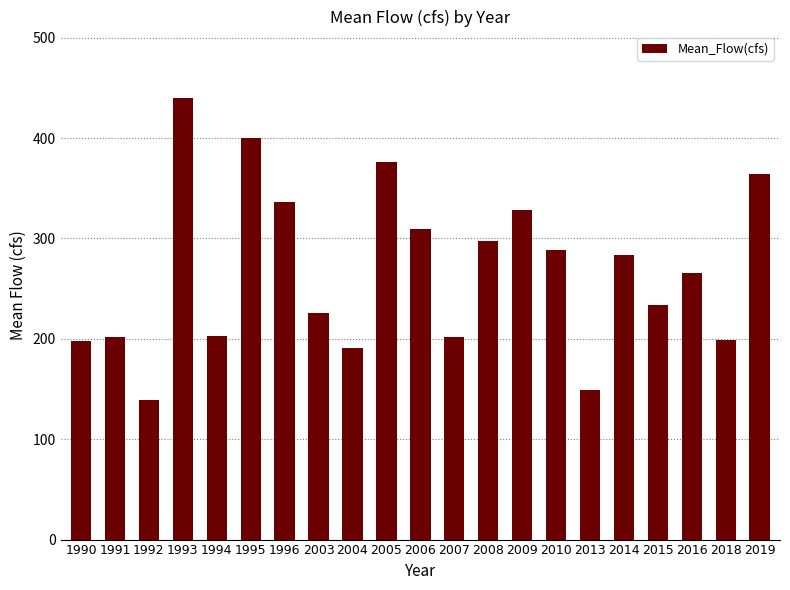

What is the value of the 2nd bar from the left?

201.4